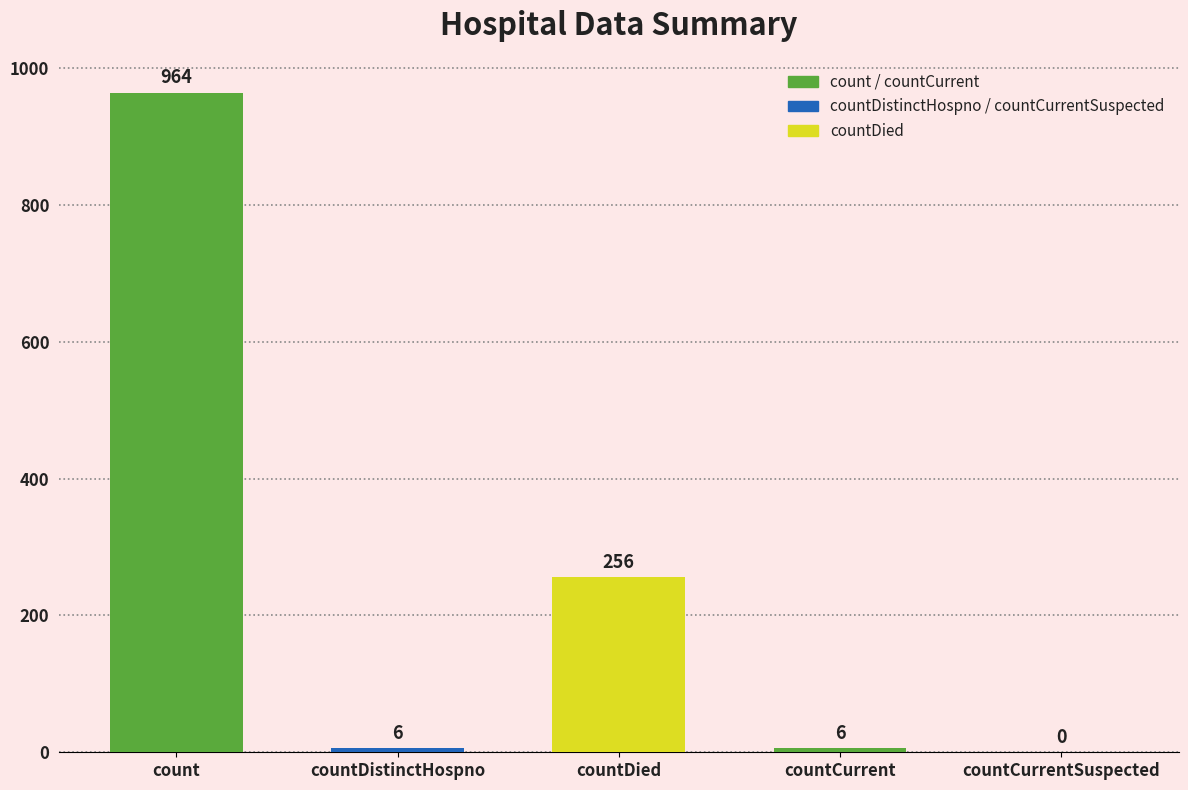

Which category has the highest value across all series?

count